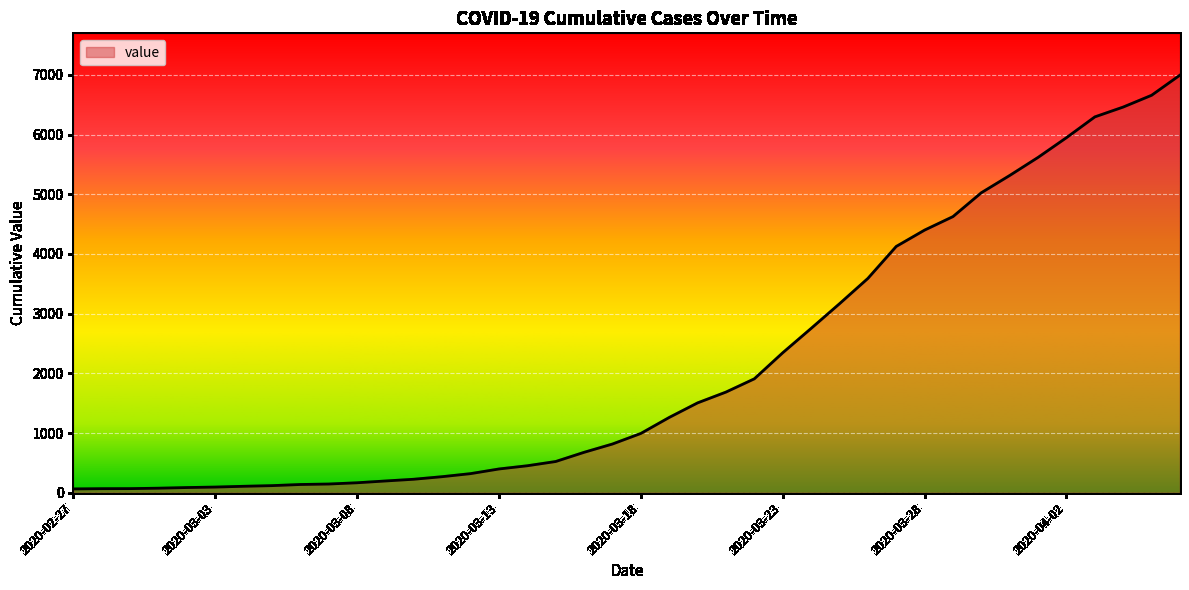

Does the chart display data point markers on the line(s)?

No